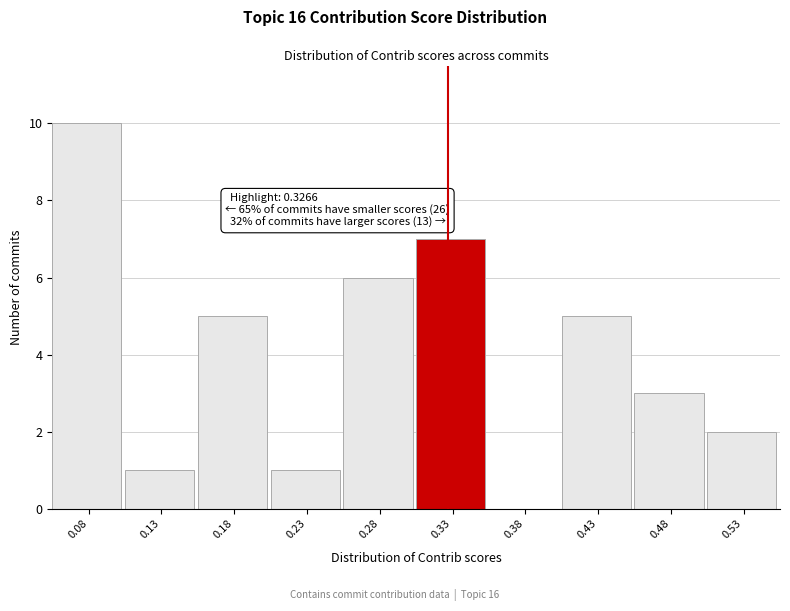

Which range on the x-axis has the tallest bar?

0.060 to 0.110